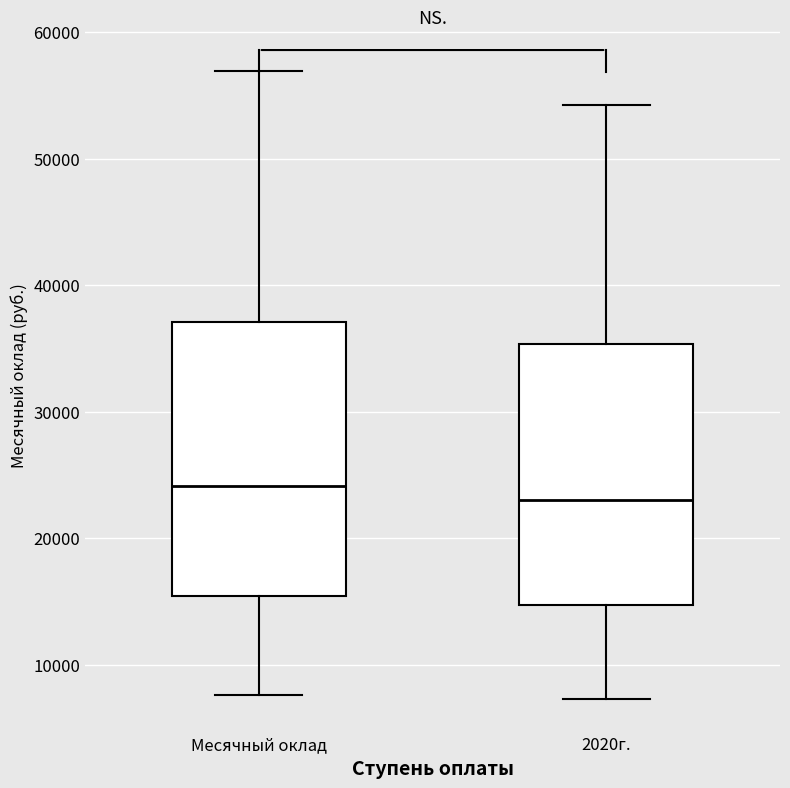

Which box is the tallest, from its lower edge to its upper edge?

Месячный оклад